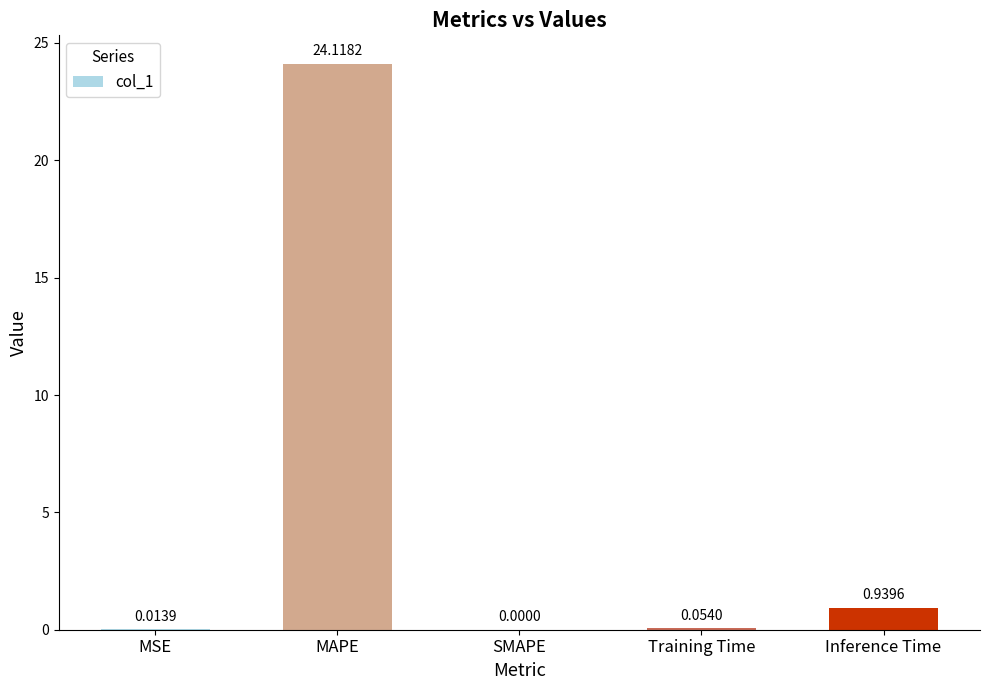

What is the change in value from SMAPE to Inference Time?

+0.9